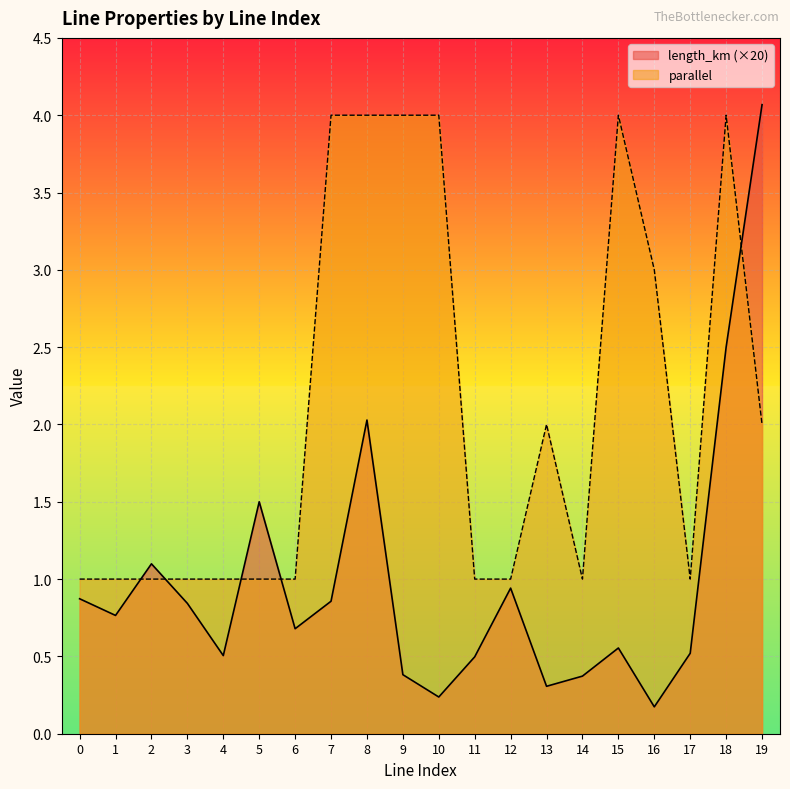

List the series in order of their overall mean, highest first.

parallel, length_km (×20)